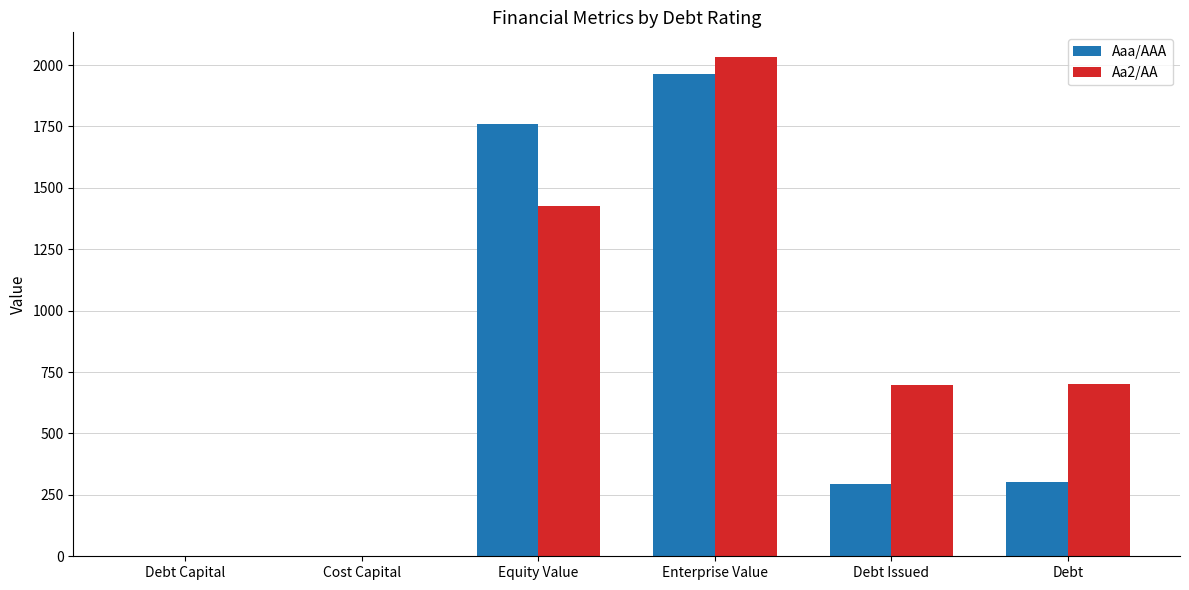

What are all the series names shown in the legend?

Aaa/AAA, Aa2/AA